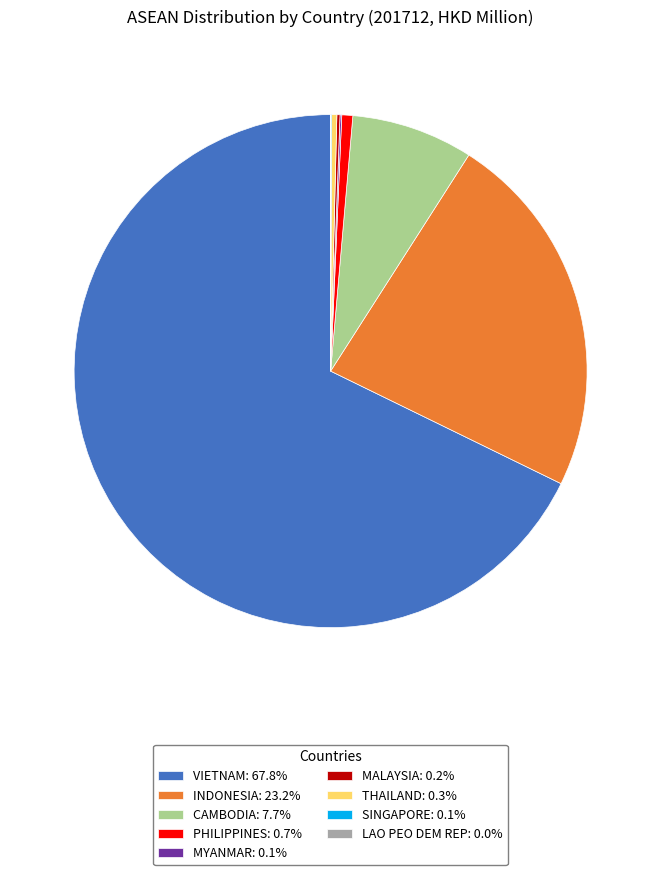

What is the majority slice?

VIETNAM